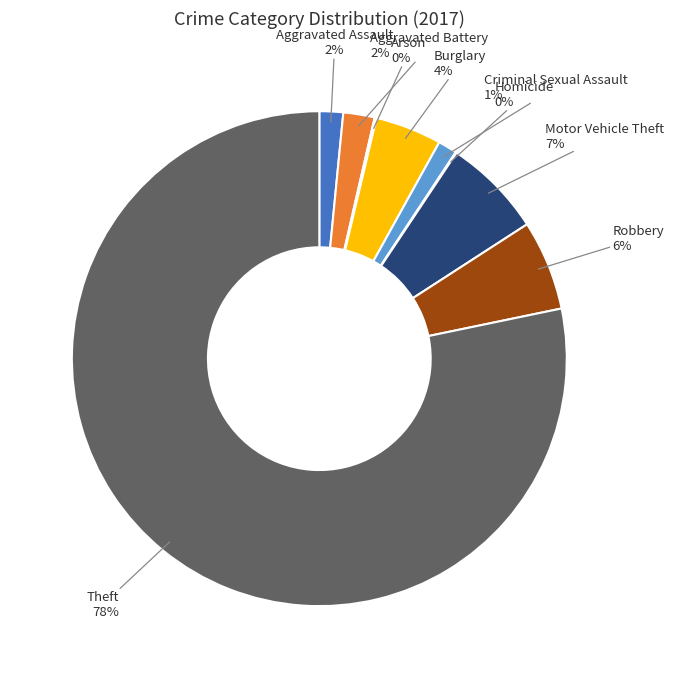

To the nearest percent, what percentage of the pie is Aggravated Assault?

2%